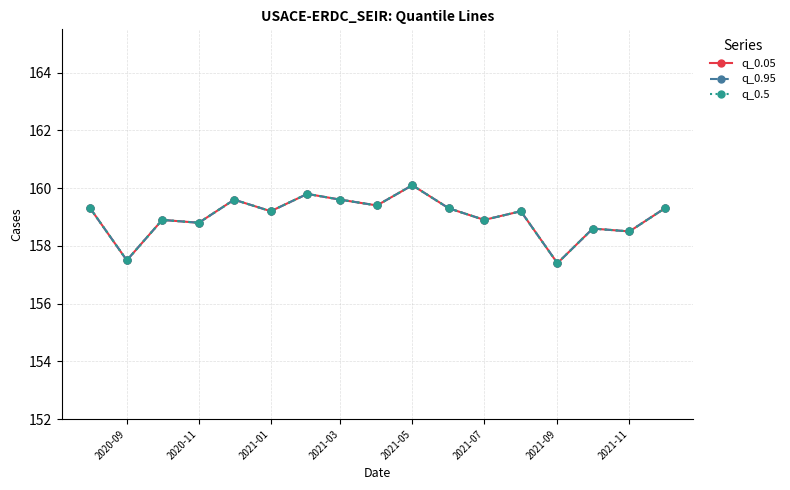

Does the chart have visible grid lines?

Yes